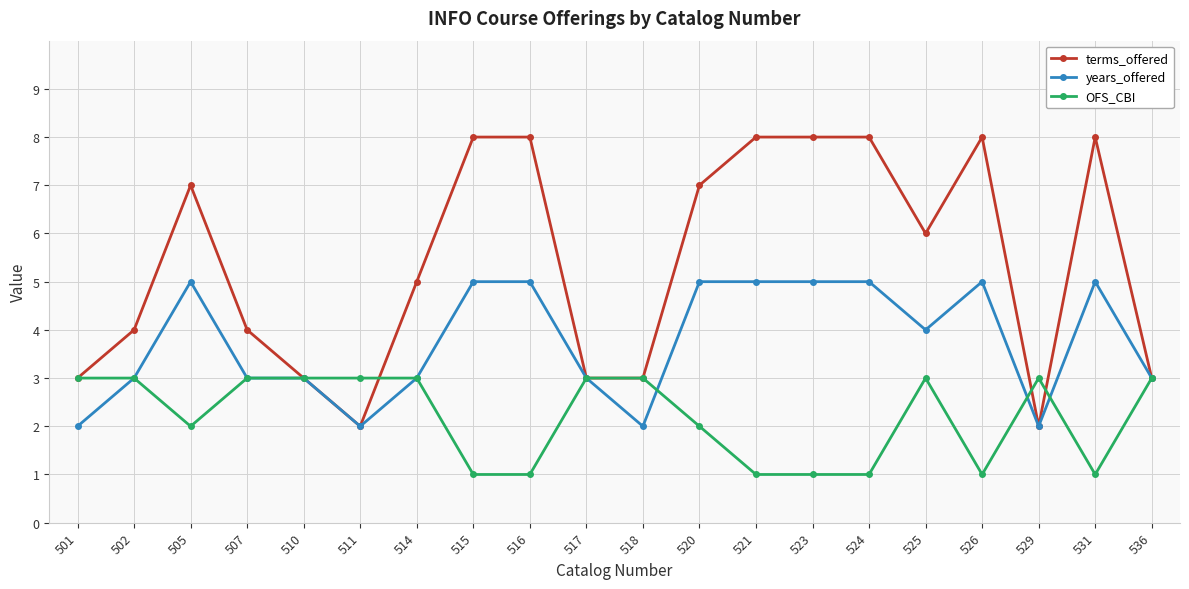

What is the difference between the maximum and minimum values in the terms_offered series?

6